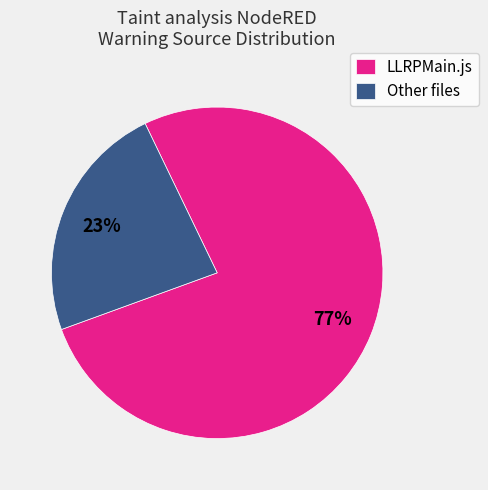

What is the smallest slice in the pie chart?

Other files